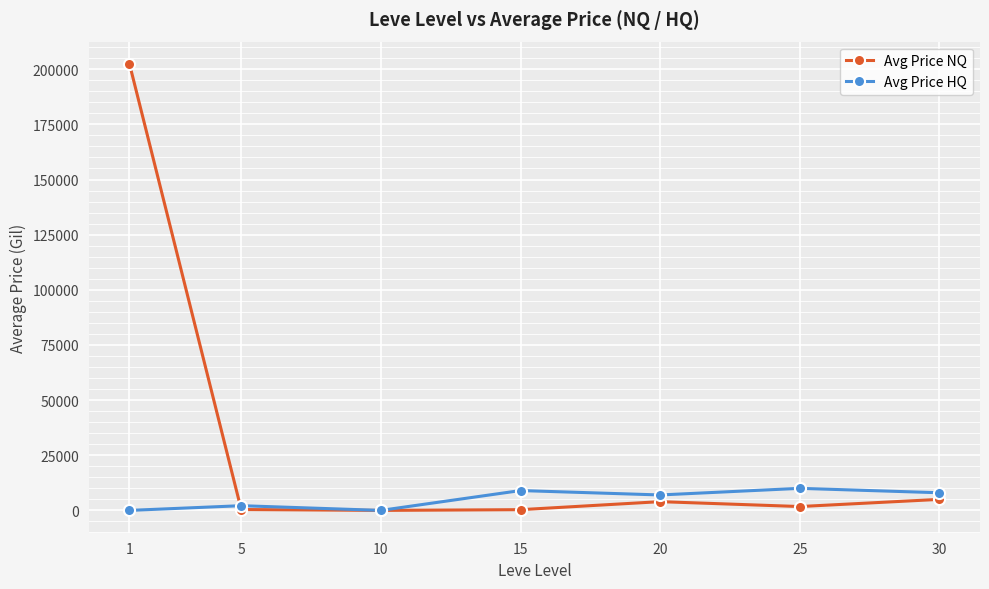

How many categories are shown in the chart?

7